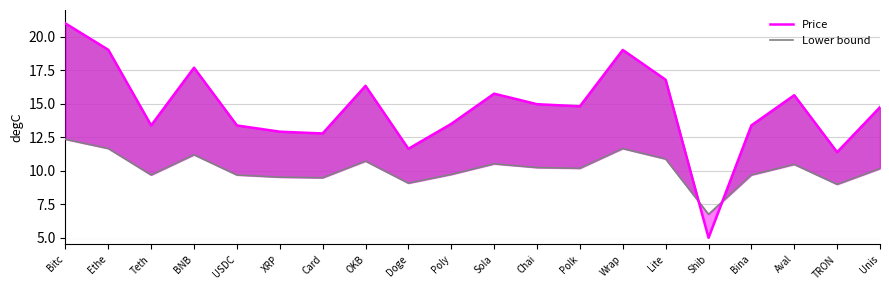

Between which two adjacent categories do Price and Lower bound first intersect?

Lite and Shib